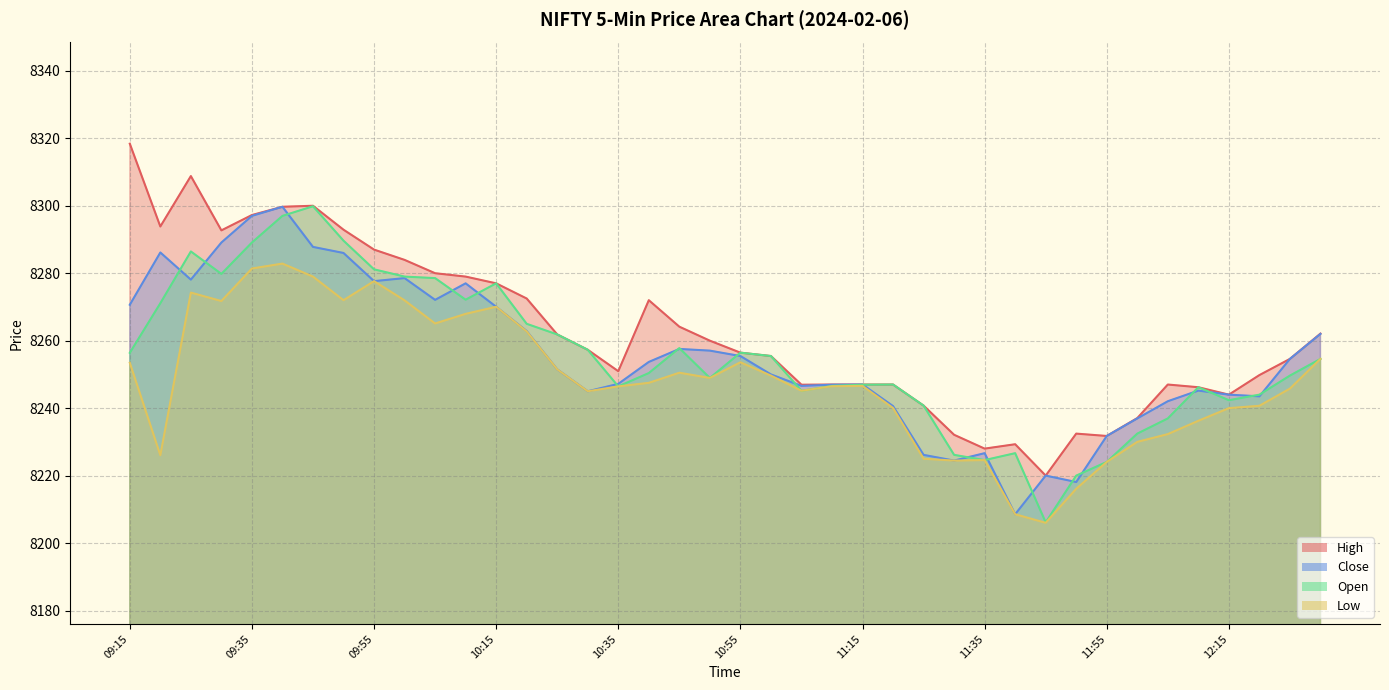

Is the value of Low at 11:55 greater than the value of High at 09:20?

No